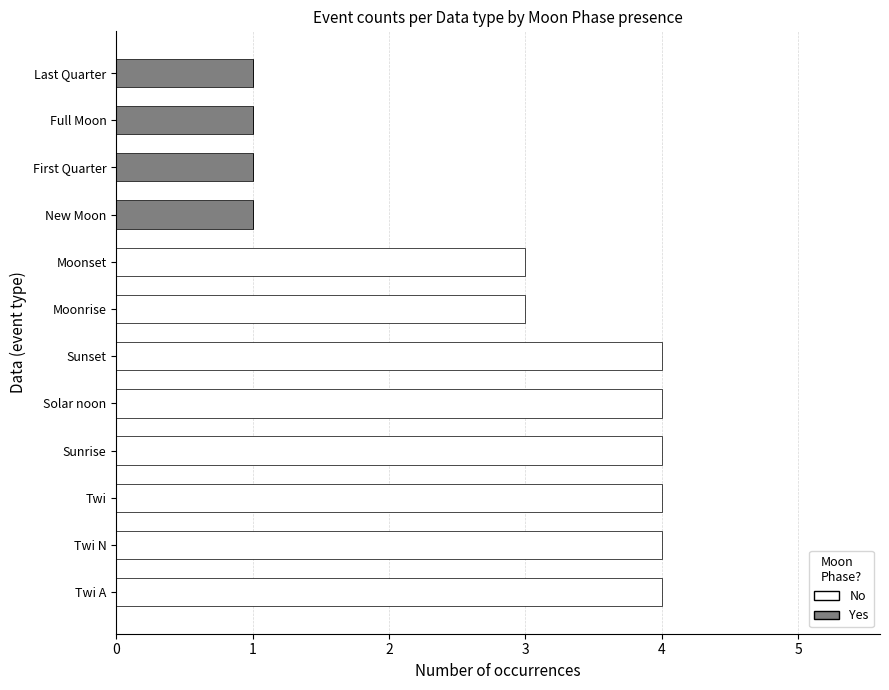

What is the total value across all series at Moonrise?

3